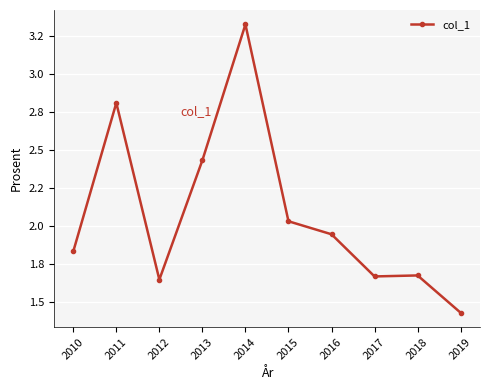

Is this an area chart (filled region under the line)?

No